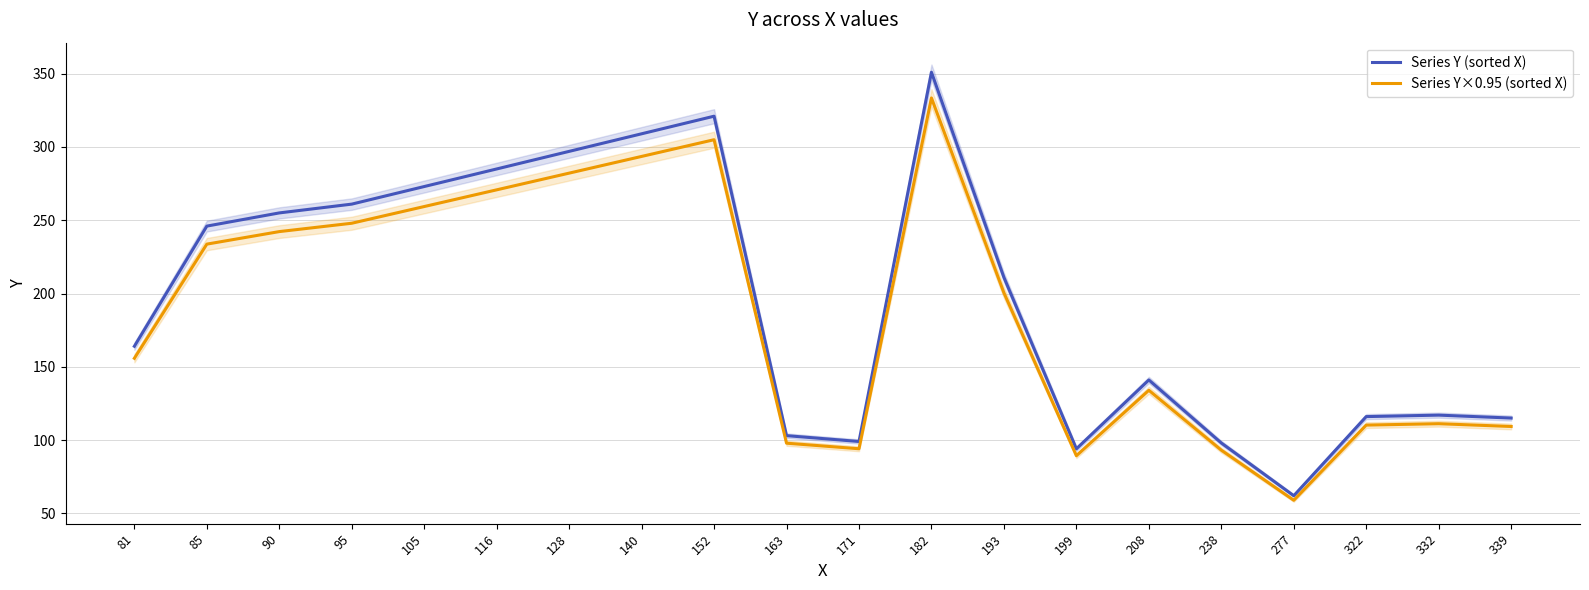

How many lines are shown in the chart?

2